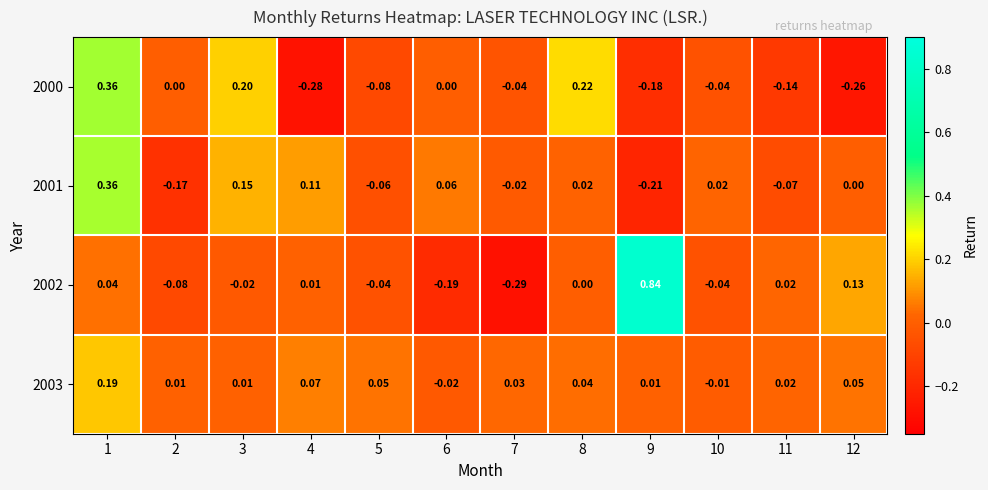

Which series has the largest total across all categories?

2003